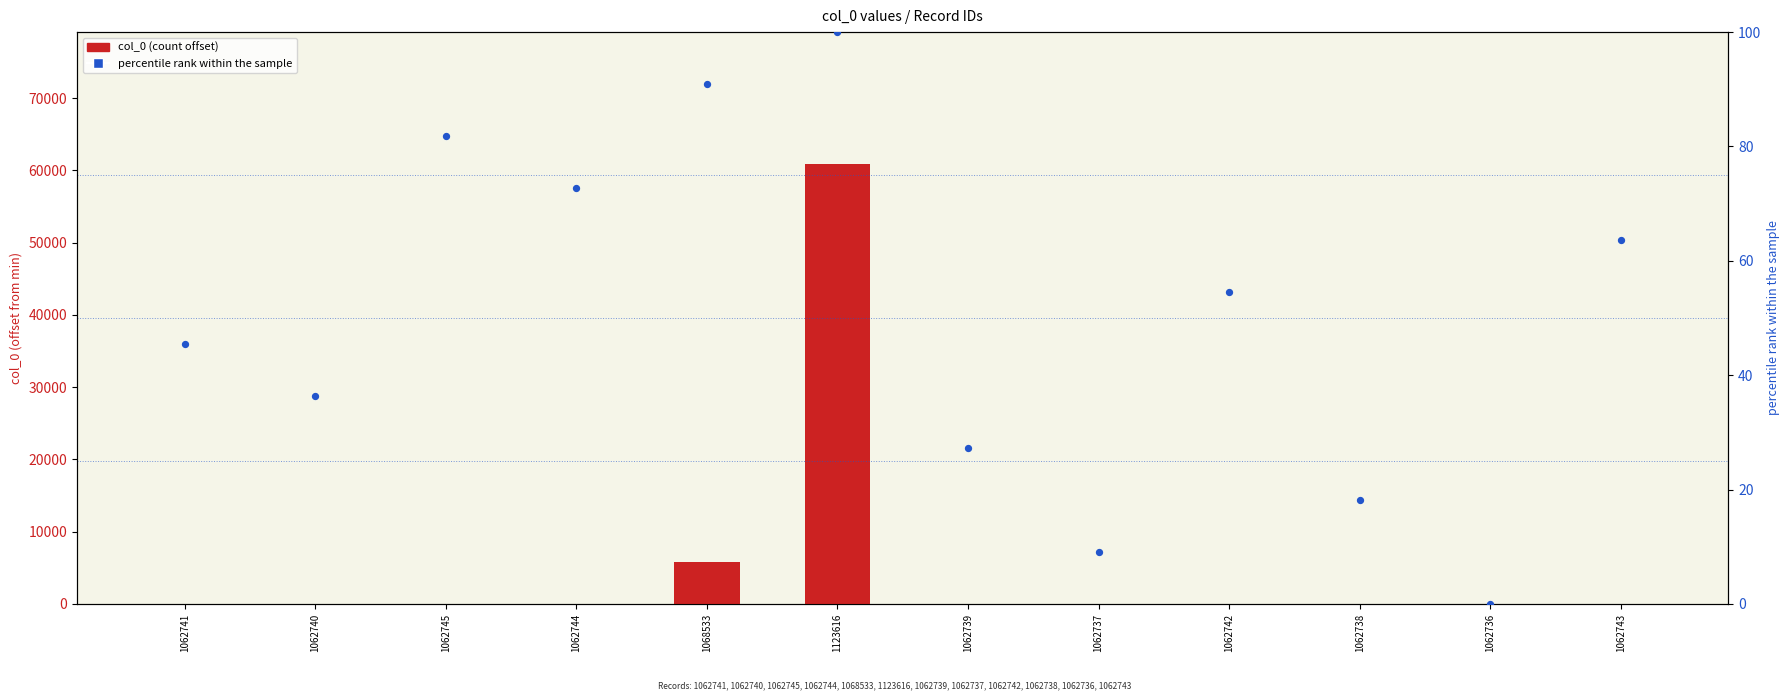

At how many categories does at least one series exceed 46056?

1